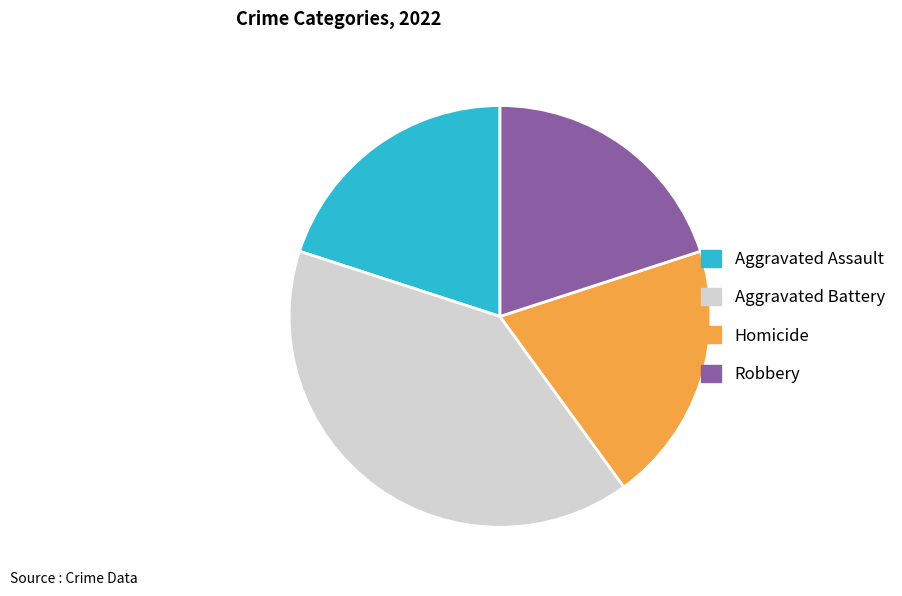

Do Homicide and Aggravated Assault together represent more than half of the pie?

No